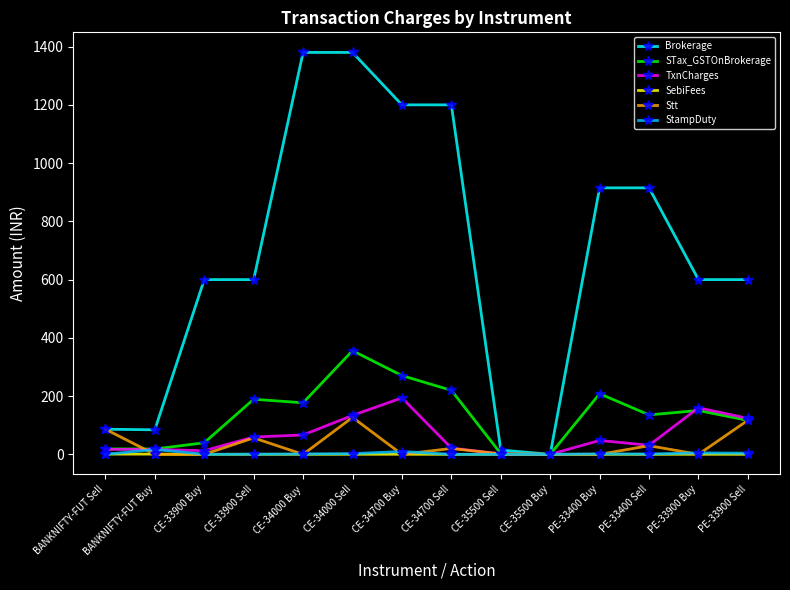

What position from the left is PE-33400 Buy?

11